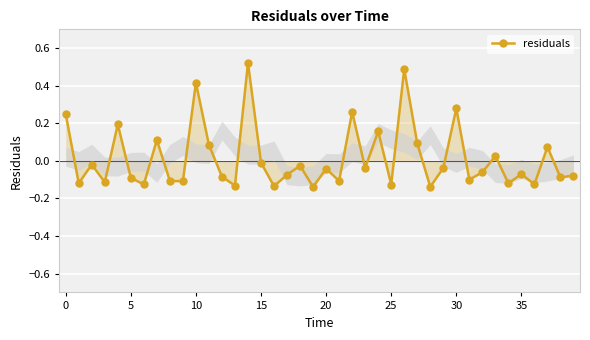

What is the difference between the second highest and minimum values?

0.6